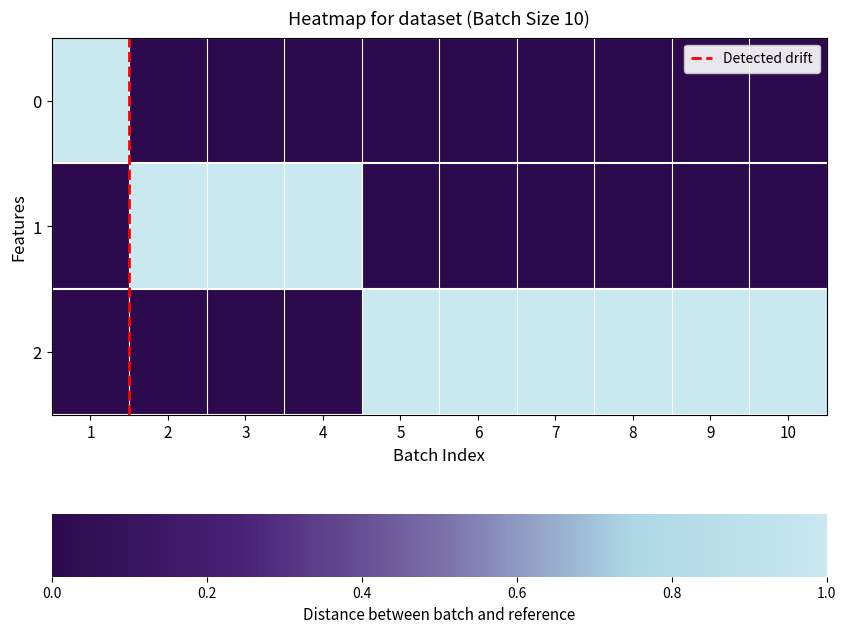

List the series in order of their overall mean, lowest first.

0, 1, 2